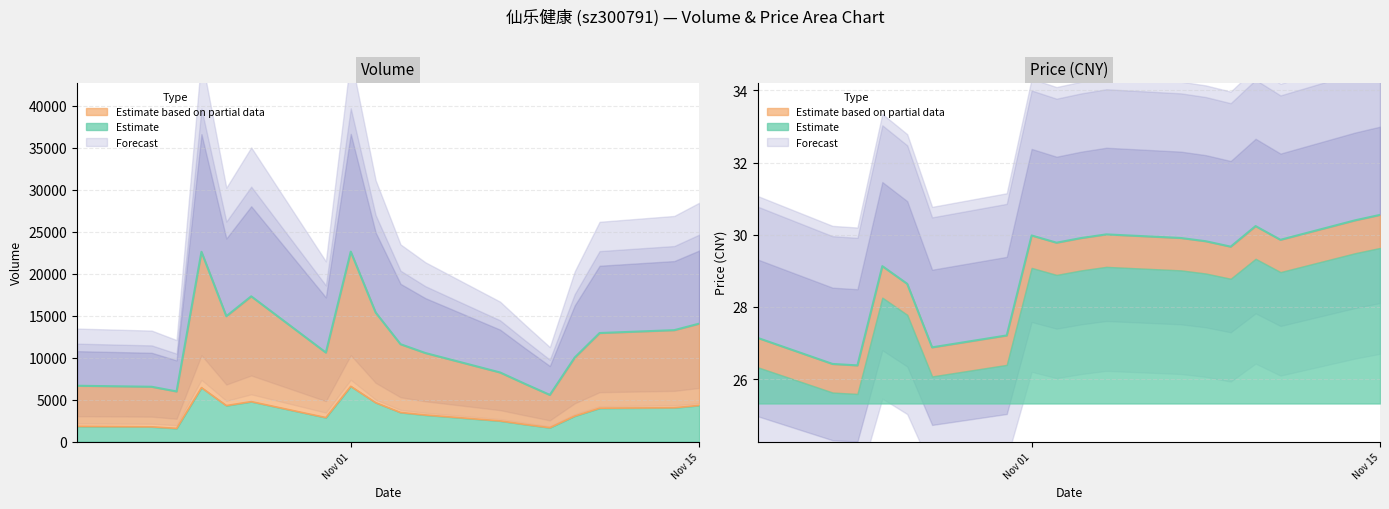

What is the label of the 14th point from the left?

2022-11-09